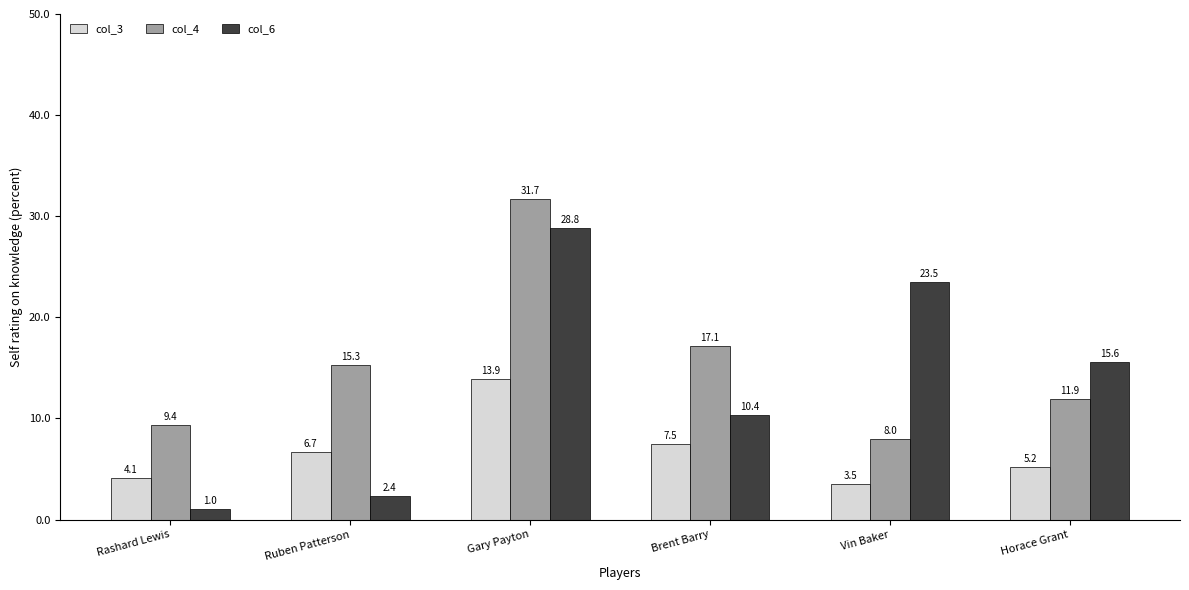

Reading right to left, extract all data points from this chart.

col_3: Horace Grant=5.2	Vin Baker=3.5	Brent Barry=7.5	Gary Payton=13.9	Ruben Patterson=6.7	Rashard Lewis=4.1
col_4: Horace Grant=11.9	Vin Baker=8.0	Brent Barry=17.1	Gary Payton=31.7	Ruben Patterson=15.3	Rashard Lewis=9.4
col_6: Horace Grant=15.6	Vin Baker=23.5	Brent Barry=10.4	Gary Payton=28.8	Ruben Patterson=2.4	Rashard Lewis=1.0